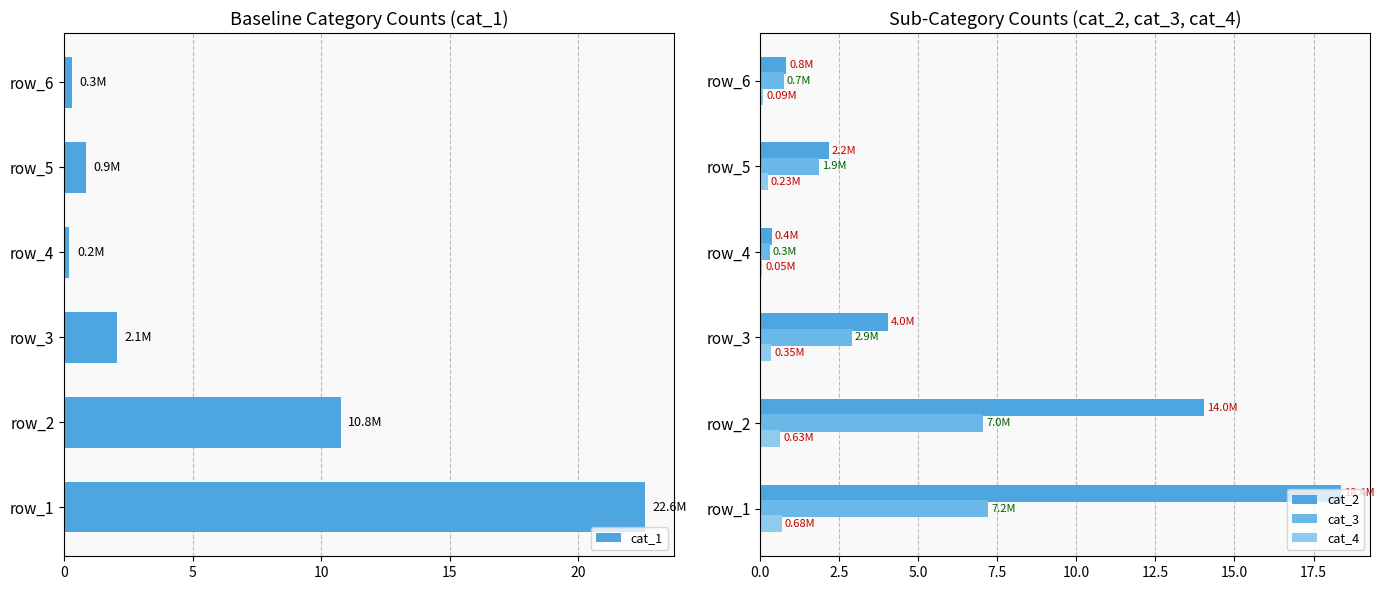

Is it true that cat_1 equals 31.4 at row_1?

False